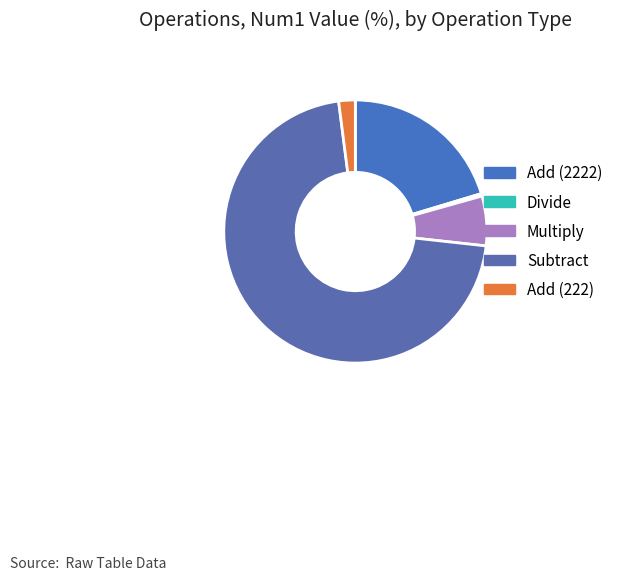

To the nearest percent, what portion does Subtract represent?

71%